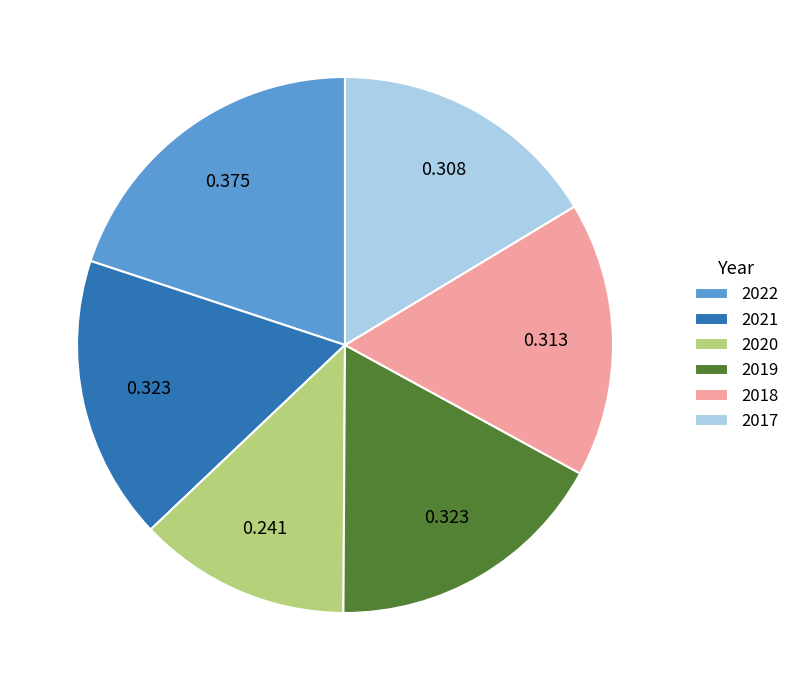

Is the sum of 2020 and 2019 greater than half?

No